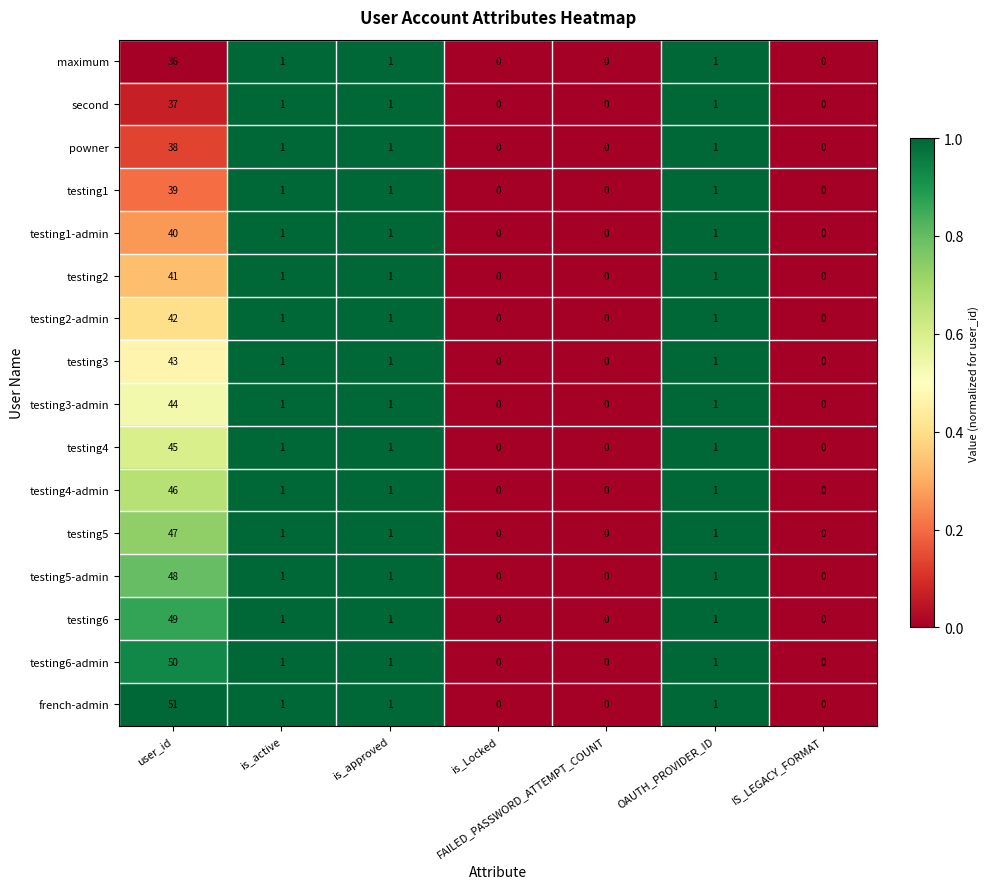

Which series changed the most between user_id and is_active?

french-admin